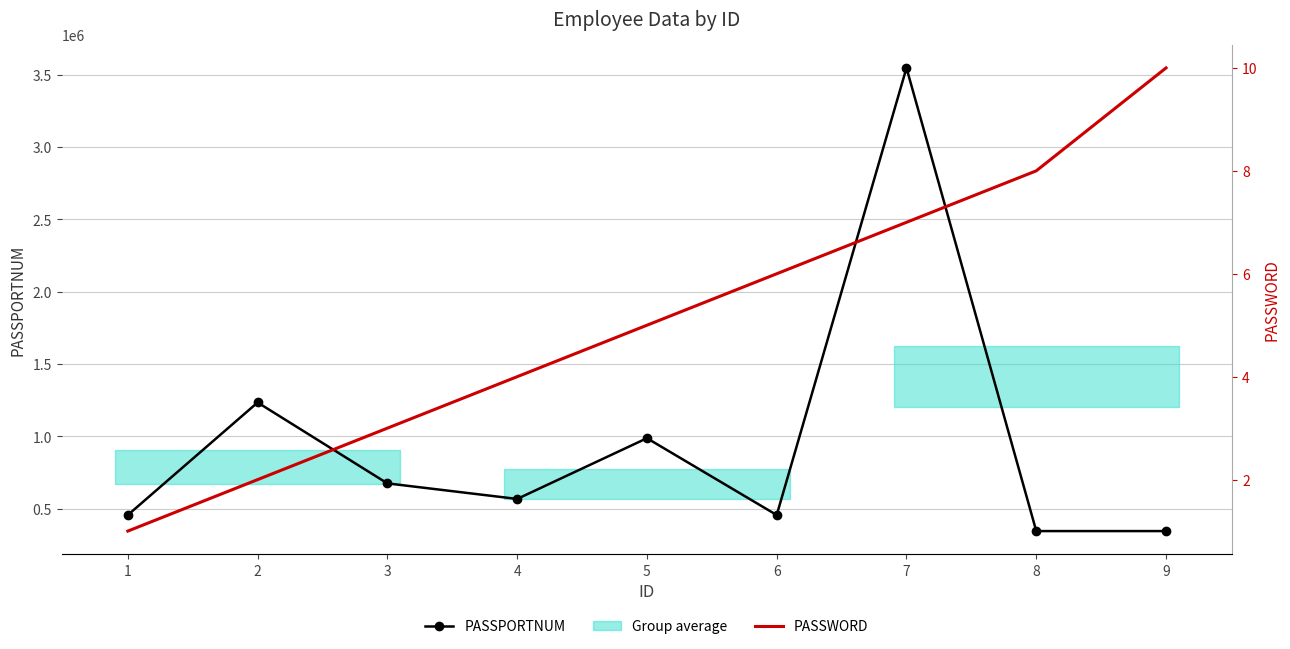

What is the value of the PASSPORTNUM point at the 7th from the left?

3546789